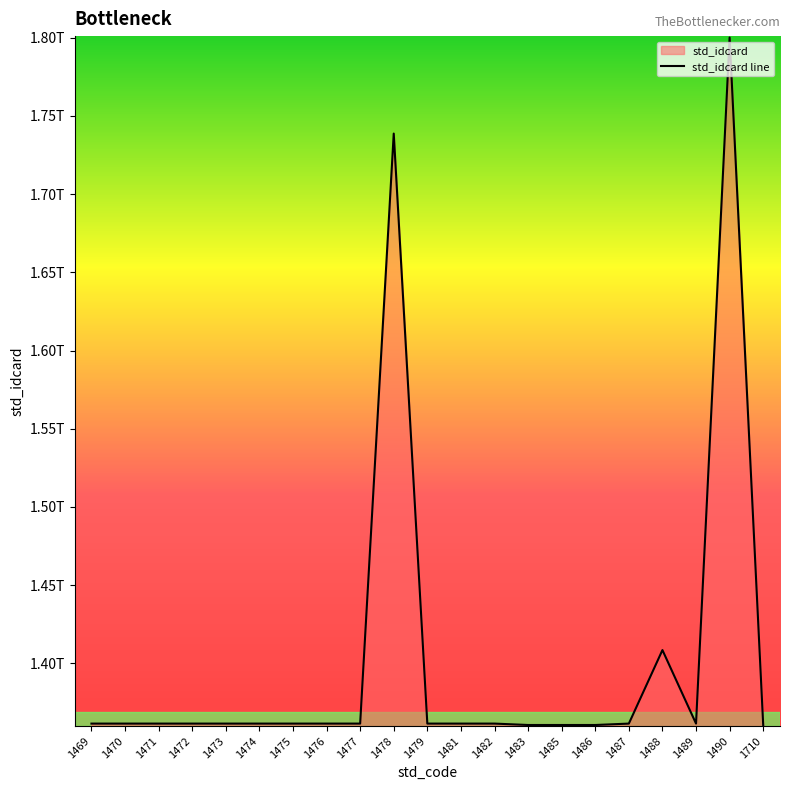

Does the chart display data point markers on the line(s)?

No